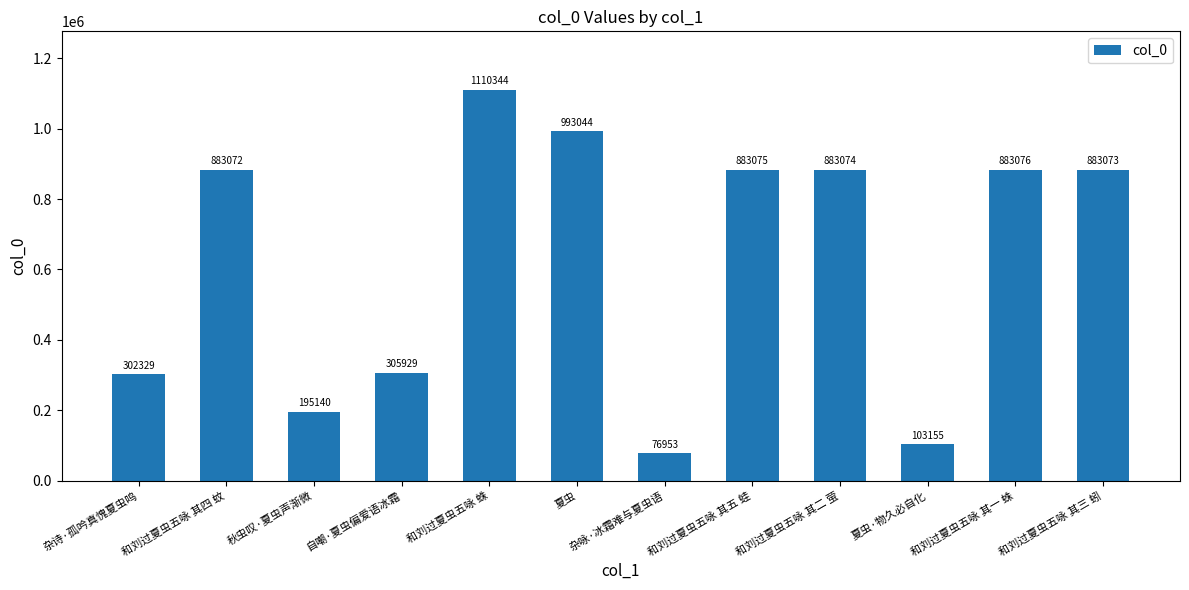

What value does the data have at 和刘过夏虫五咏 其三 蚓?

883073